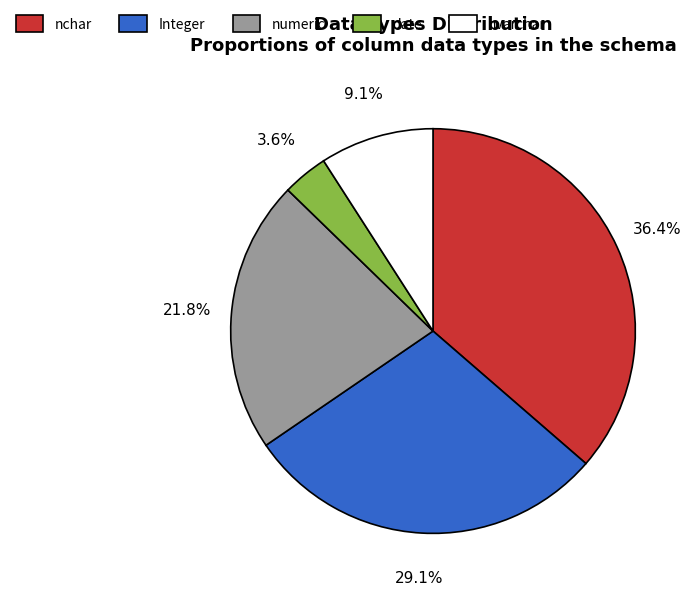

Which category has the biggest portion of the pie?

nchar